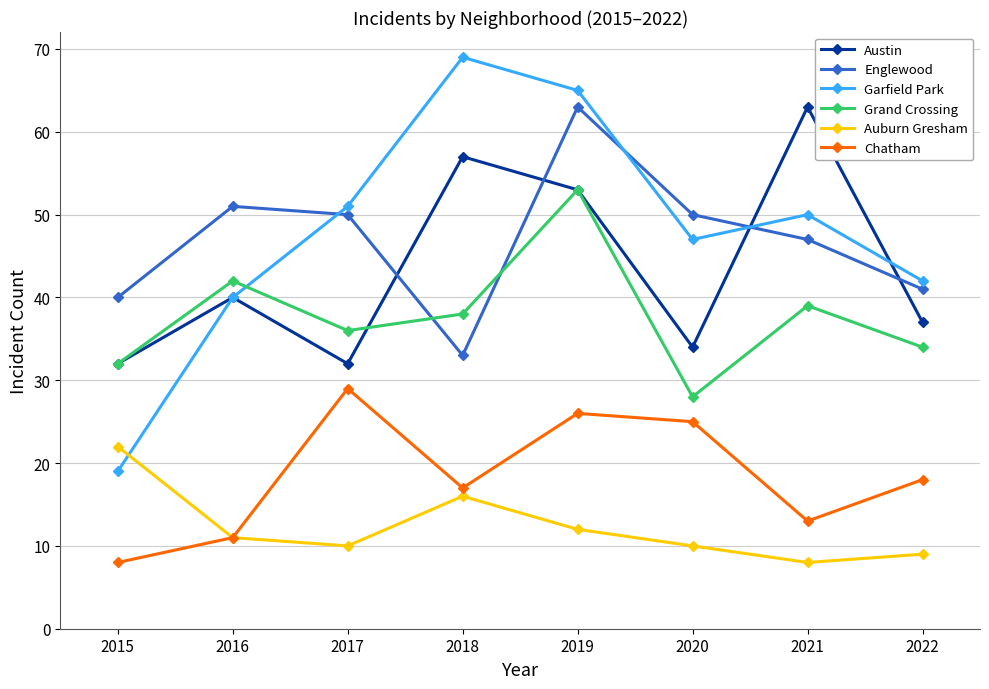

Does the chart display data point markers on the line(s)?

Yes